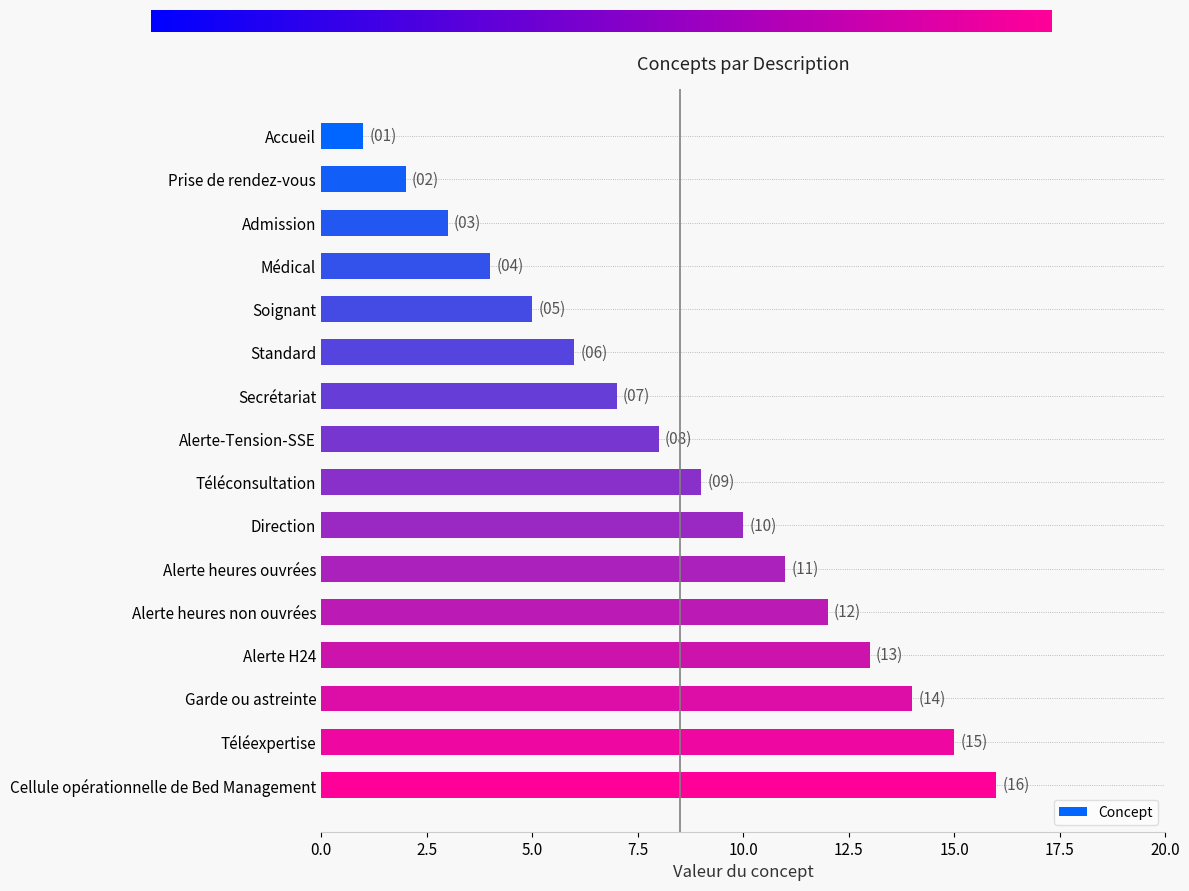

What is the change in value from Secrétariat to Direction?

+3